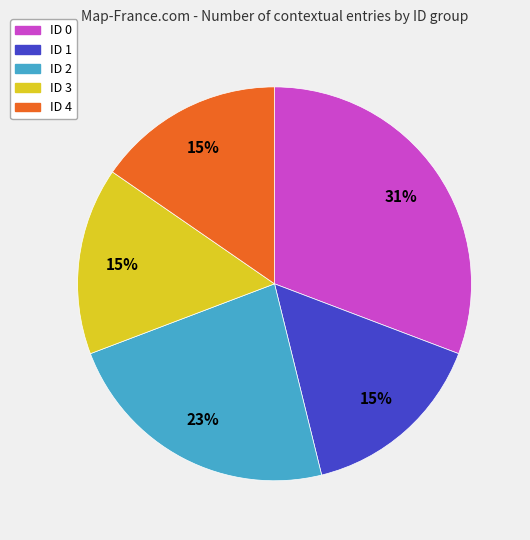

To the nearest percent, what portion does ID 1 represent?

15%